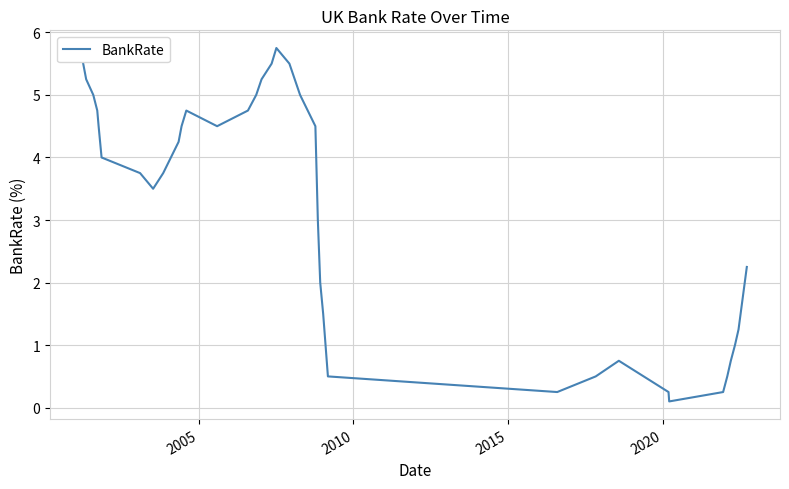

What is the greatest value displayed?

5.8